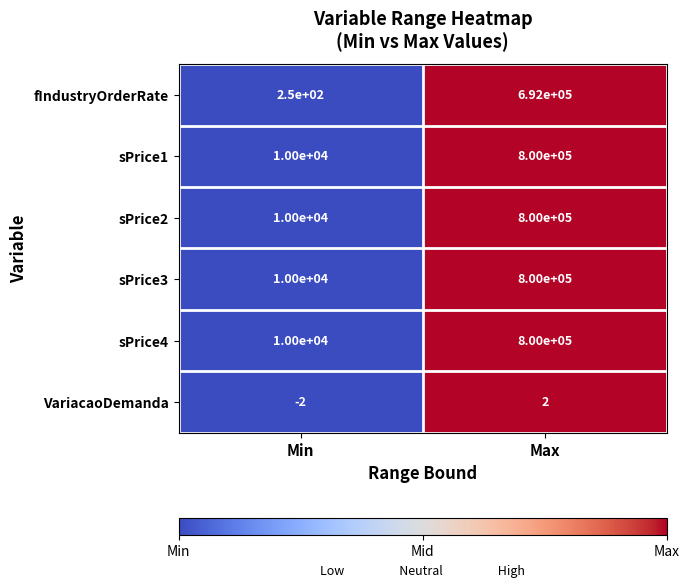

List the labels in order of VariacaoDemanda value, largest first.

Max, Min